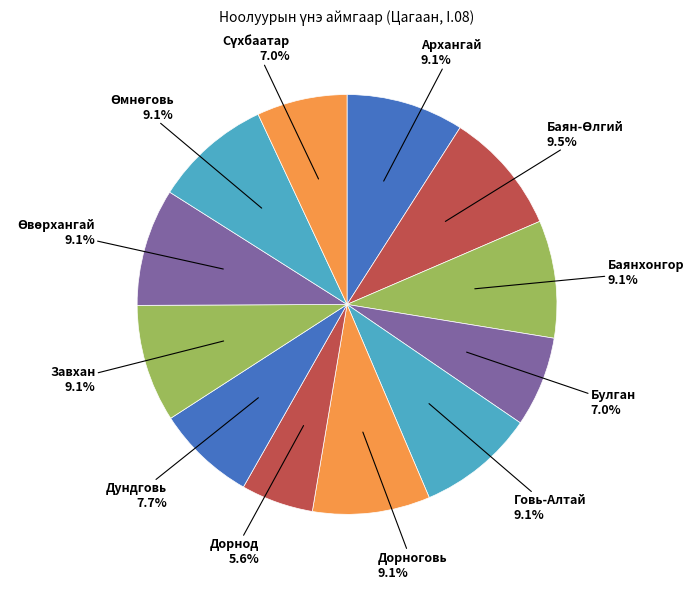

How many slices are in this pie chart?

12